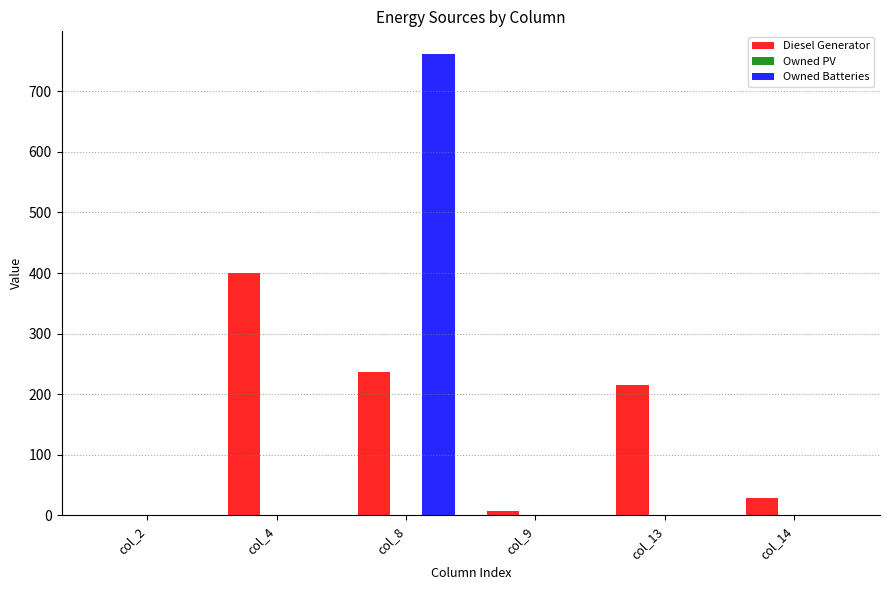

How many categories are shown in the chart?

6